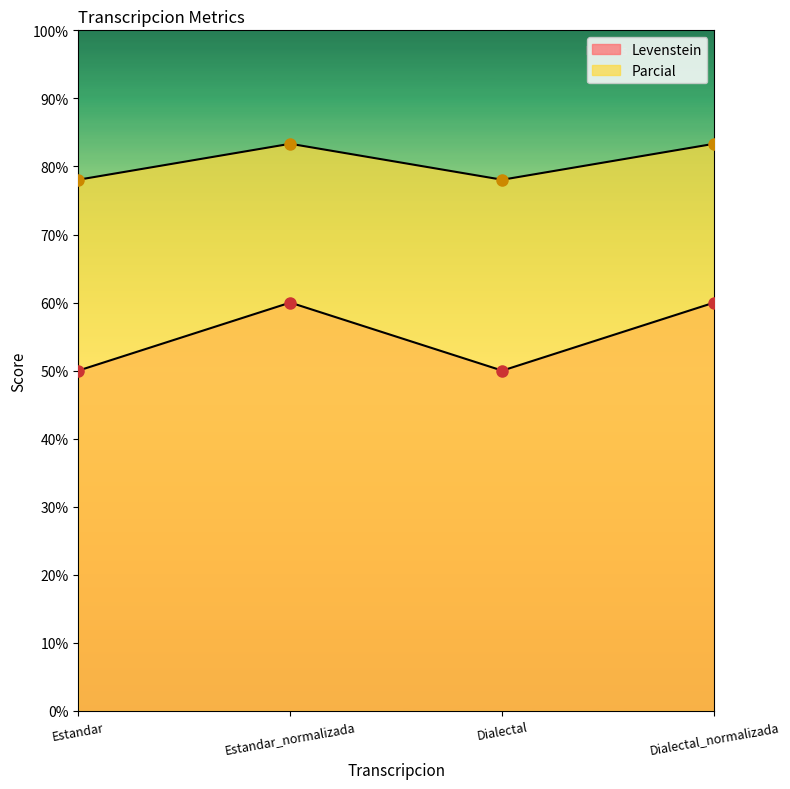

Count the number of data series in this chart.

2